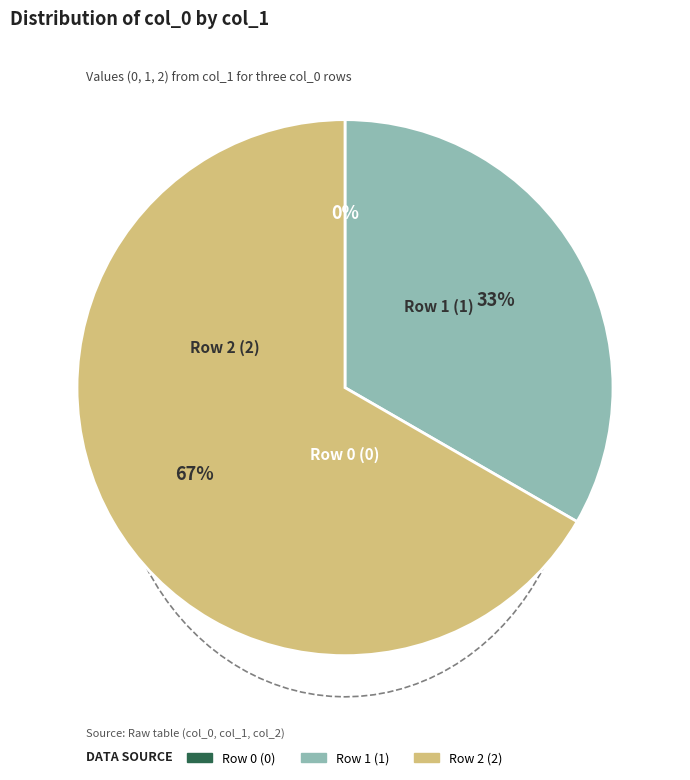

How many segments does this pie chart have?

3